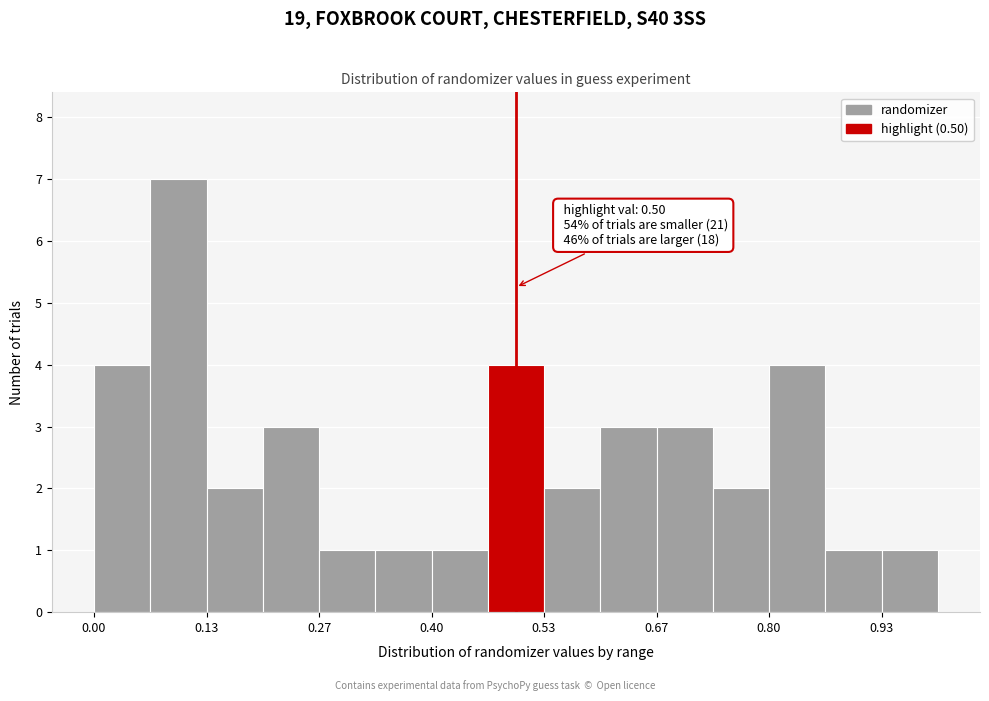

Around what value on the x-axis is the tallest bar? Give the approximate position of its centre, as read against the axis.

0.10